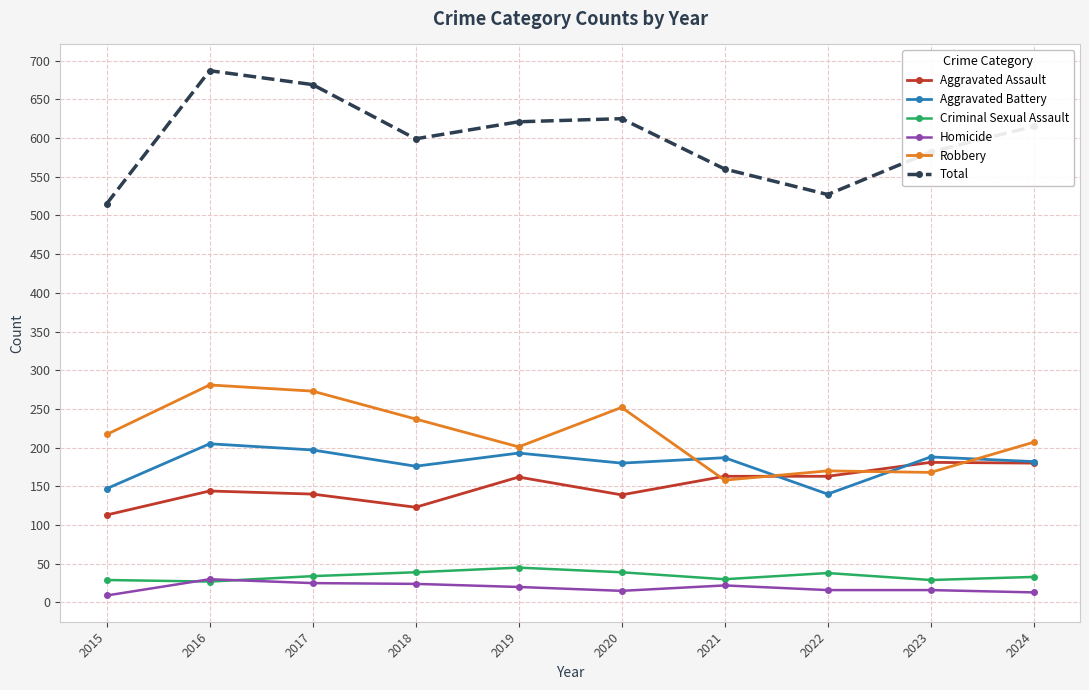

Is the value of Total at 2019 greater than the value of Aggravated Assault at 2016?

Yes